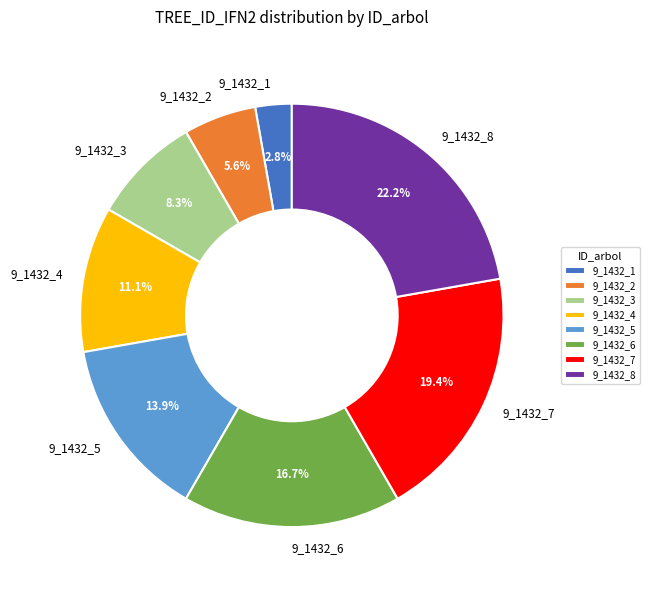

How many segments does this pie chart have?

8